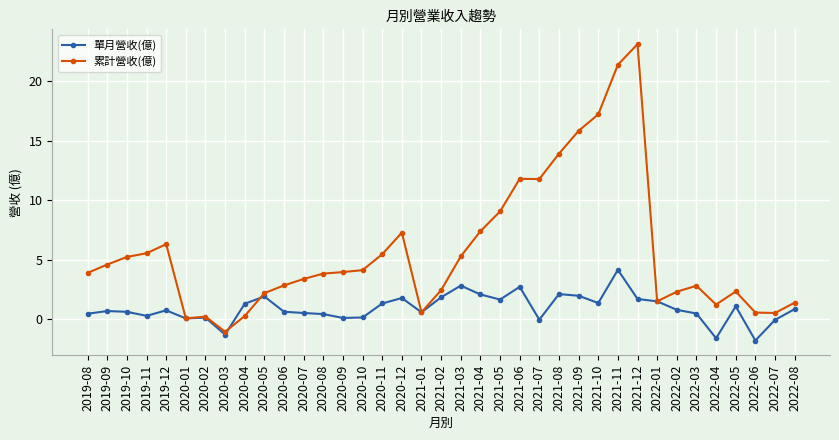

What is the label of the 37th point from the right?

2019-08